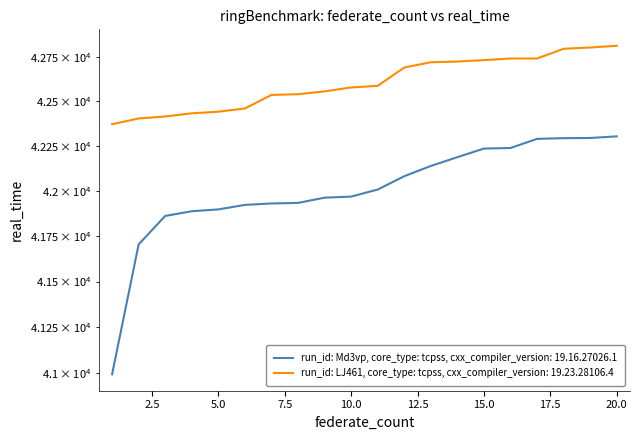

How many data points does each series have?

20